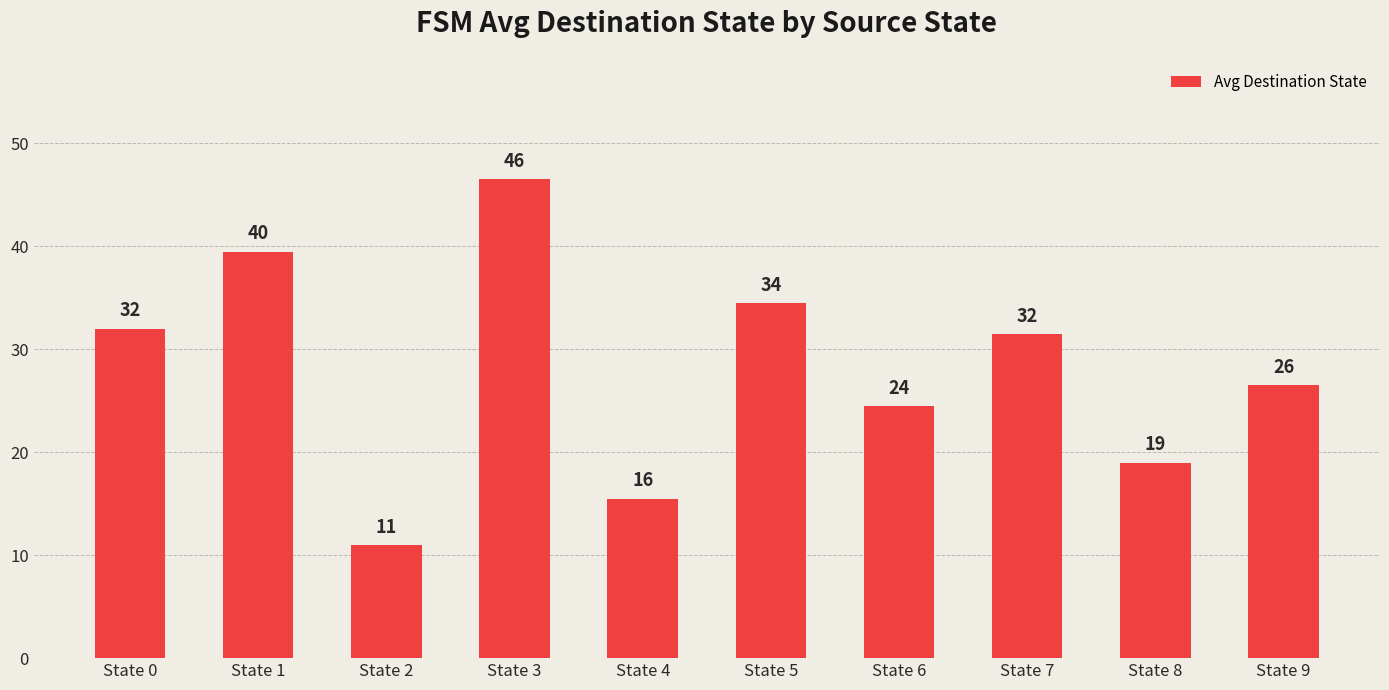

Are the bars grouped side by side (vs. stacked)?

No